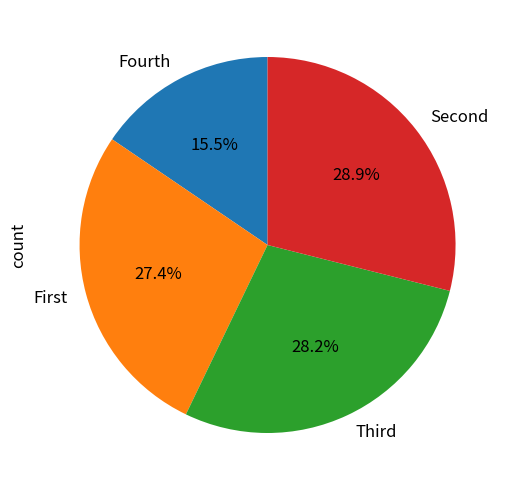

Is it true that Fourth is 30% of the pie?

False